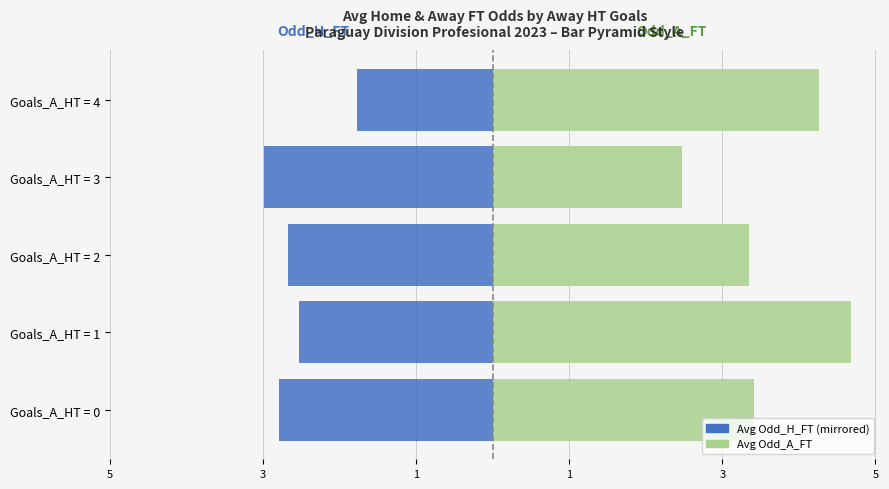

How many values in the Avg Odd_H_FT series are below -2?

4